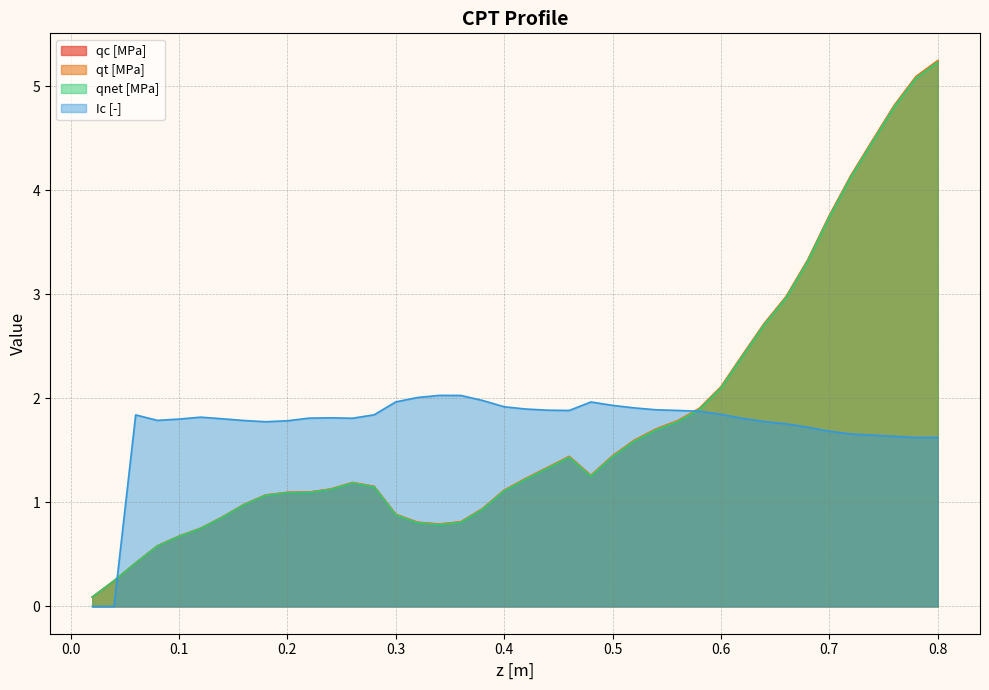

Where is the first local maximum for qt [MPa]?

0.26